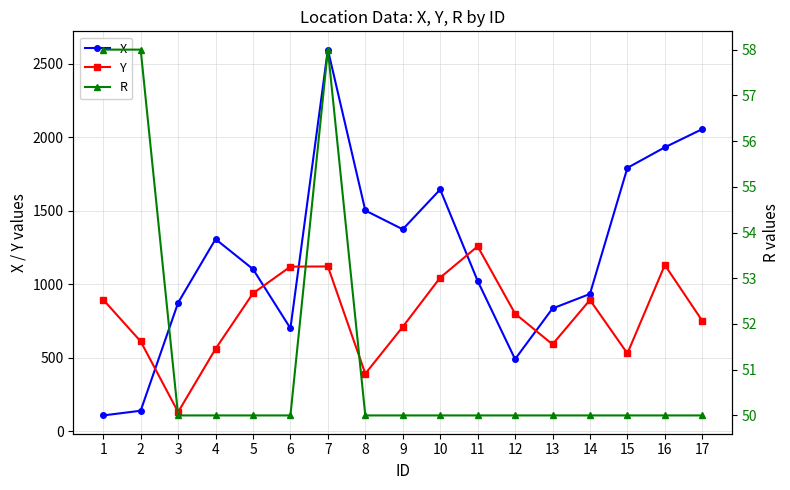

The value of Y at 1 is 1601. True or false?

False